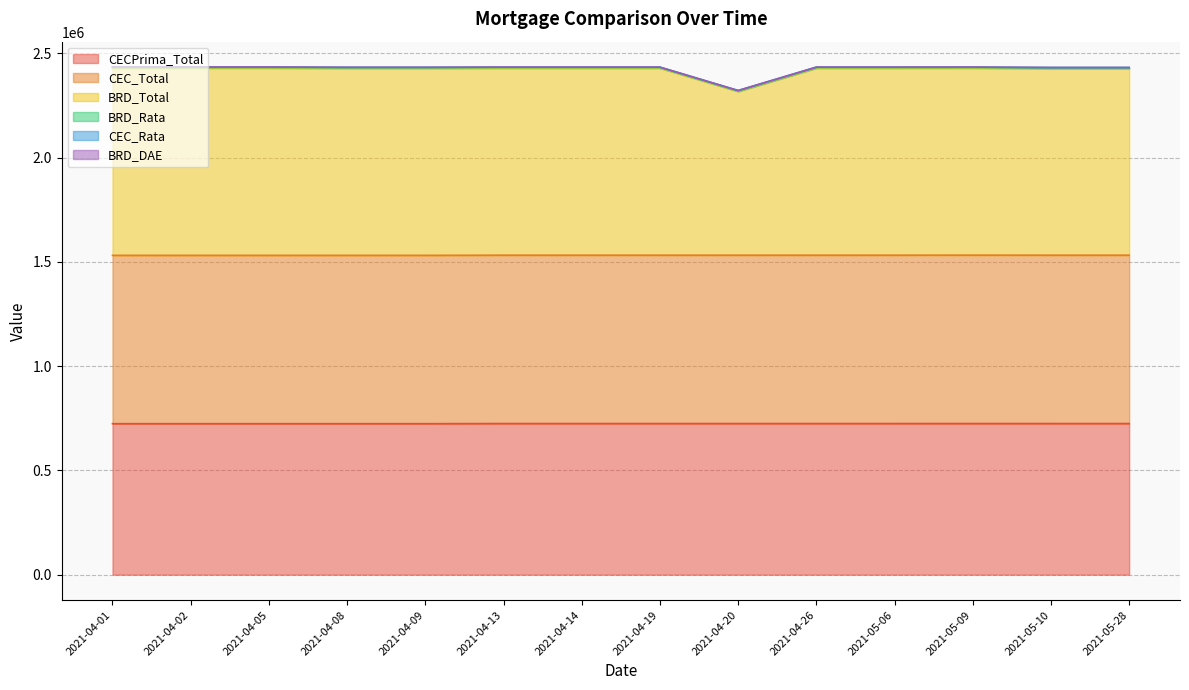

What is the maximum value for CECPrima_Total?

724913.6